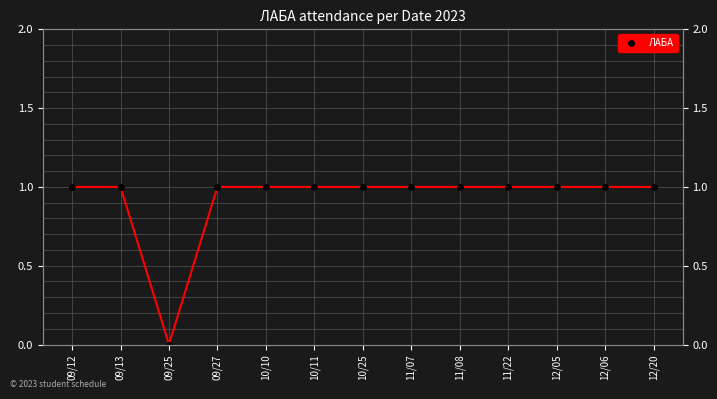

What is the sum of all values?

12